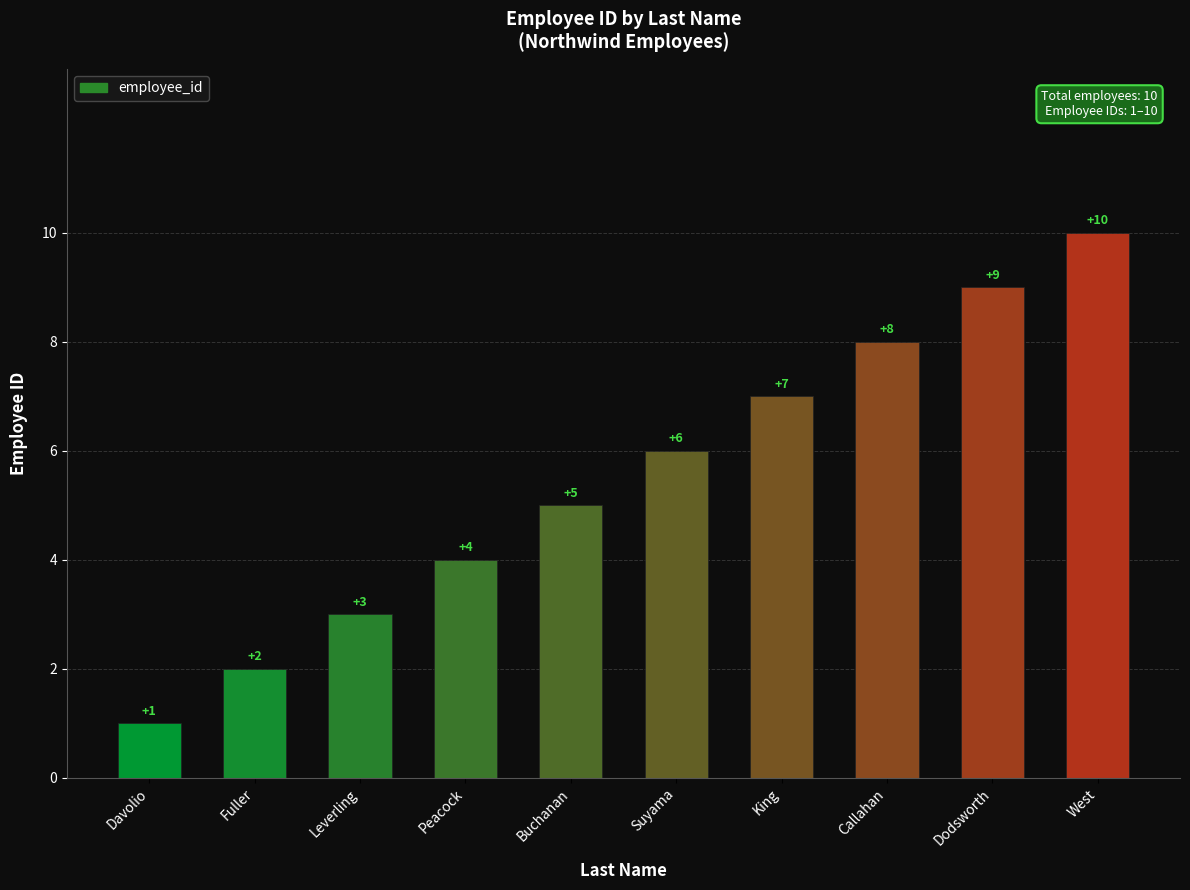

List the labels in order of value, largest first.

West, Dodsworth, Callahan, King, Suyama, Buchanan, Peacock, Leverling, Fuller, Davolio